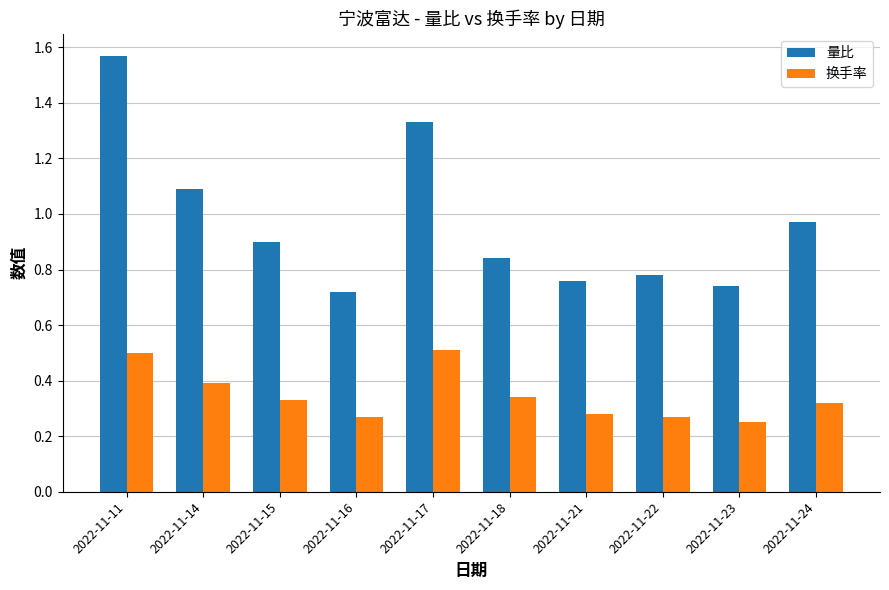

At which category does the chart reach its peak across all series?

2022-11-11